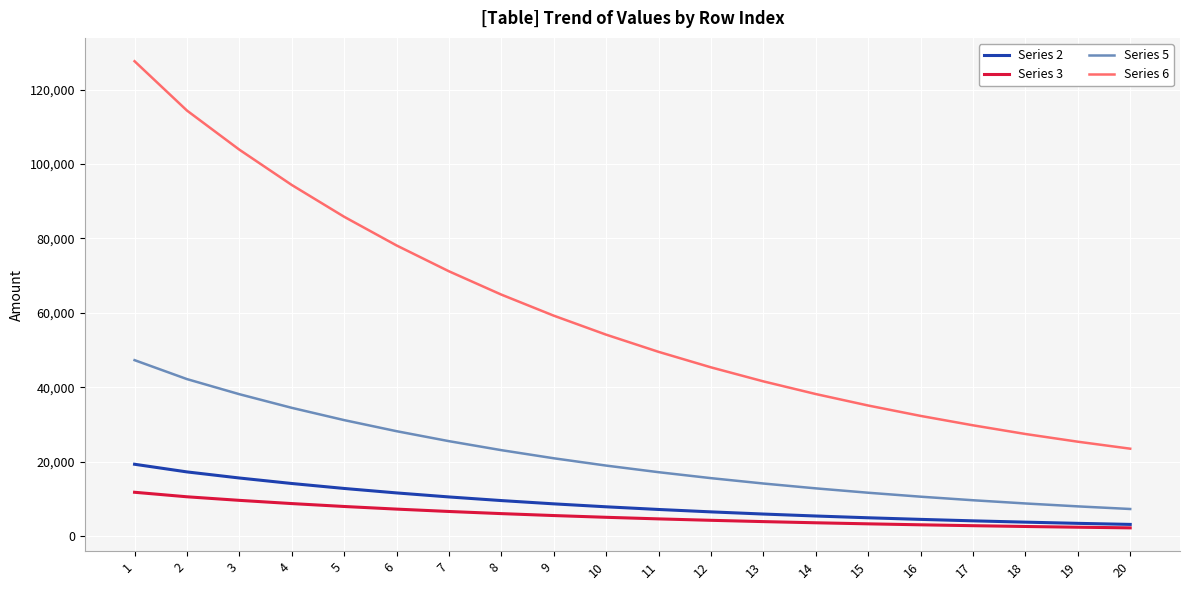

The value of Series 6 at 19 is 25393.3. True or false?

True